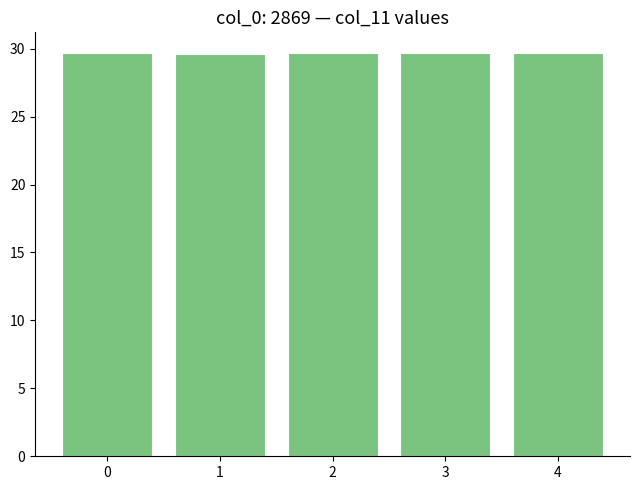

What is the value of the 5th bar from the left?

29.7